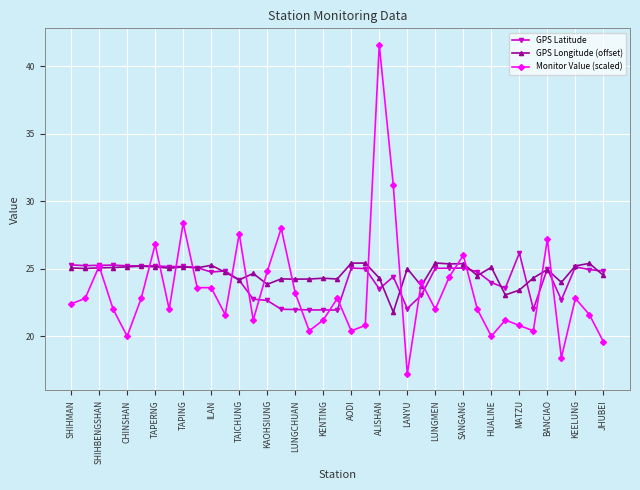

Is this an area chart (filled region under the line)?

No